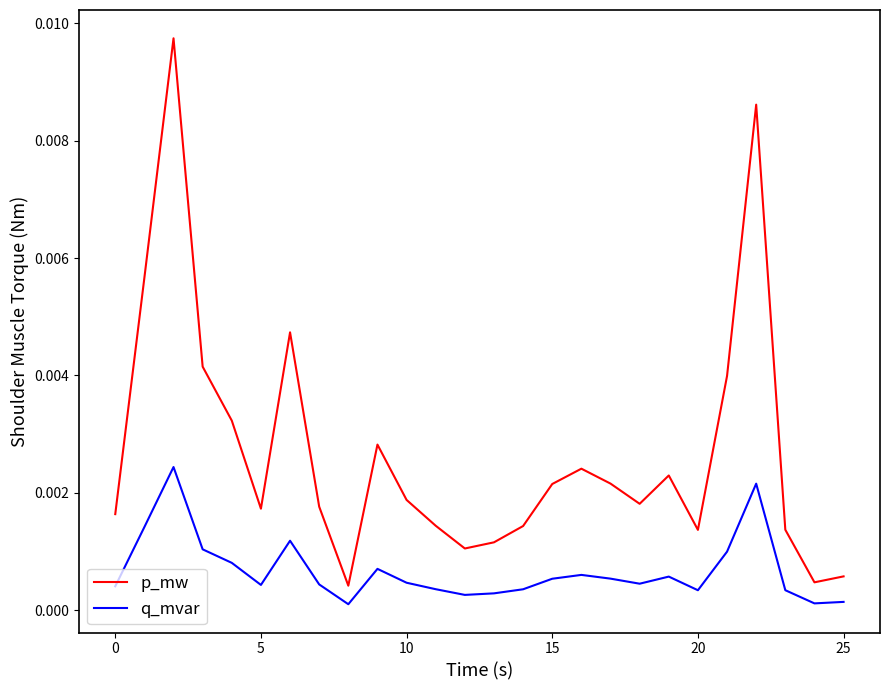

Rank the series by their maximum value, from lowest to highest.

q_mvar, p_mw